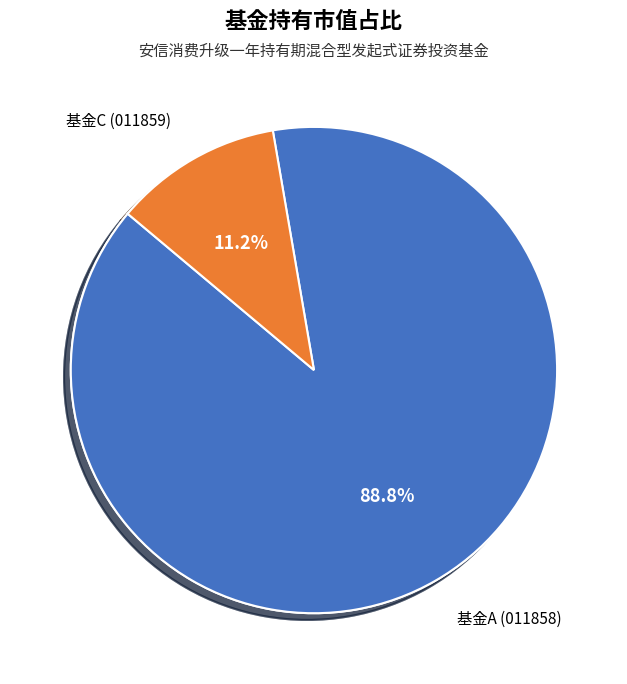

Does 安信消费升级一年持有期混合型发起式证券投资基金A account for over 50% of the chart?

Yes